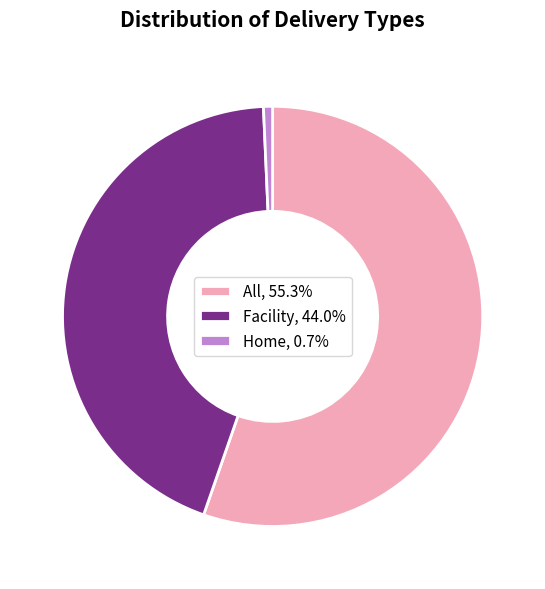

Count the number of slices in the pie.

3